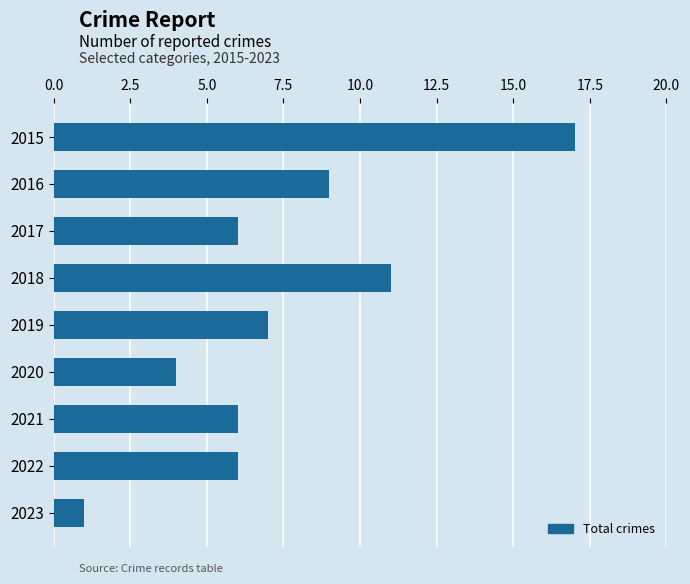

What is the difference between the maximum and minimum values?

16